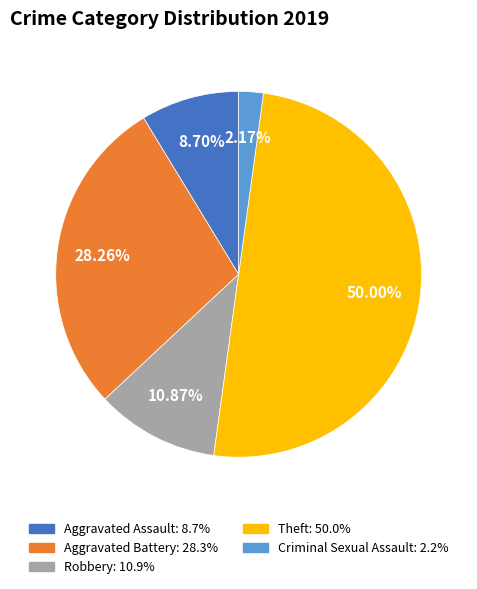

Between Aggravated Assault and Criminal Sexual Assault, which is larger?

Aggravated Assault